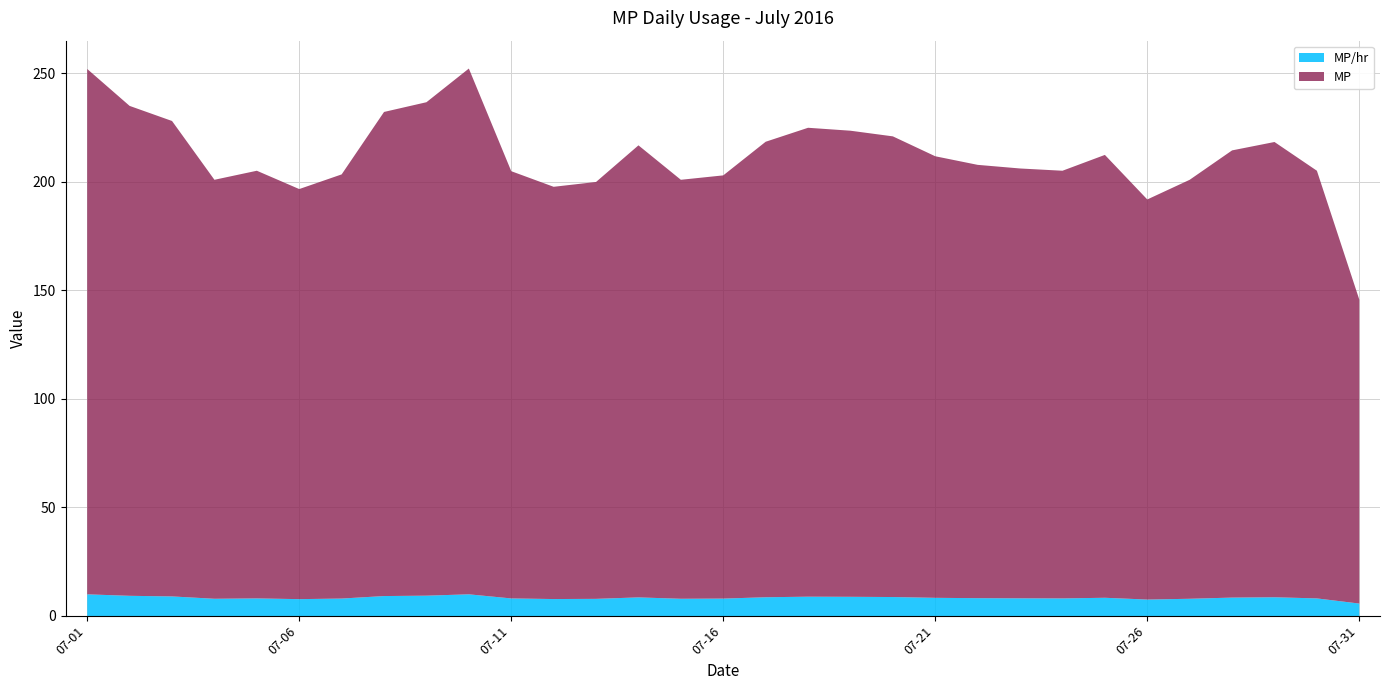

The MP/hr series shows 8.8 at 2016-07-20. True or false?

True